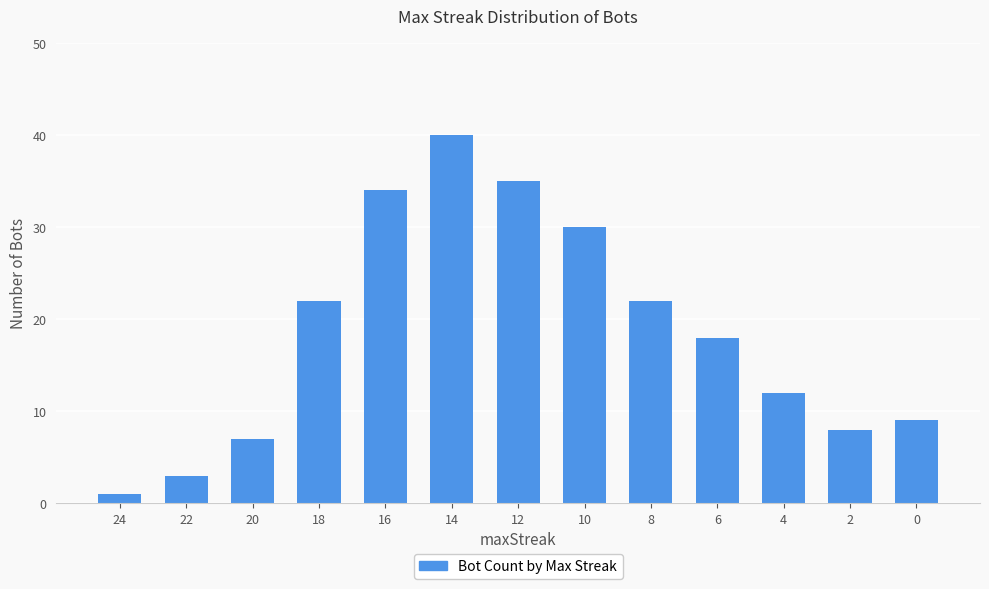

Approximately how many times larger is the value at 12 compared to 10?

1.2